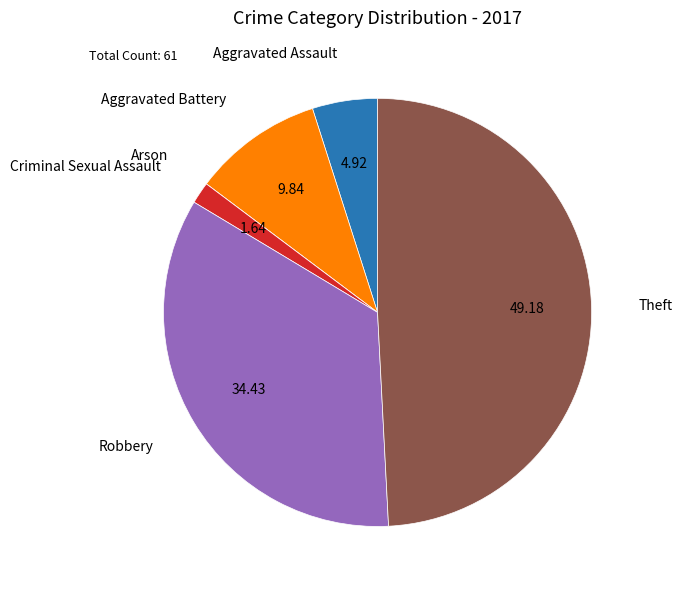

Does any single category account for the majority?

No